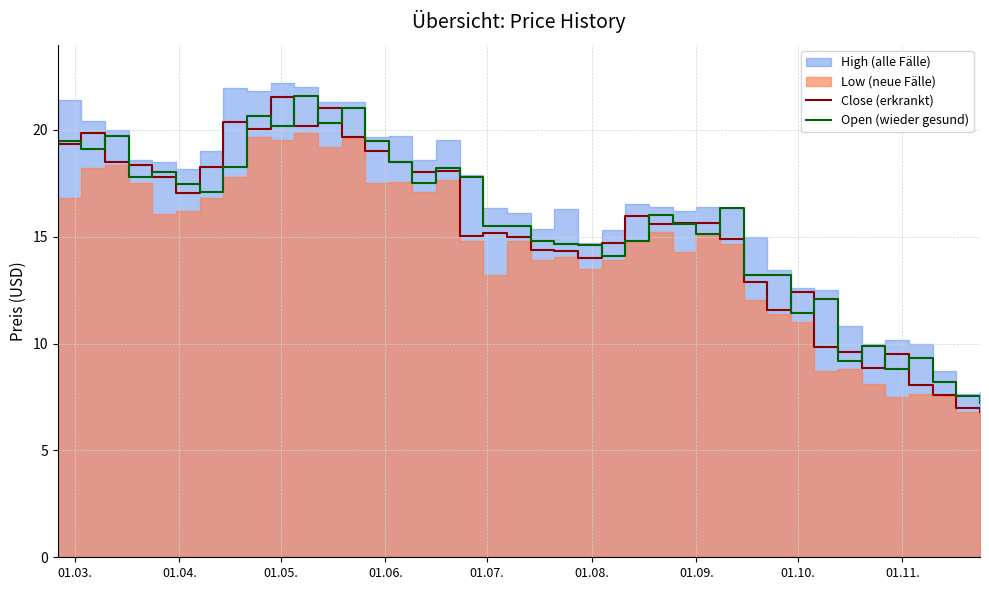

How many interior local peaks does the Close (erkrankt) series have?

10